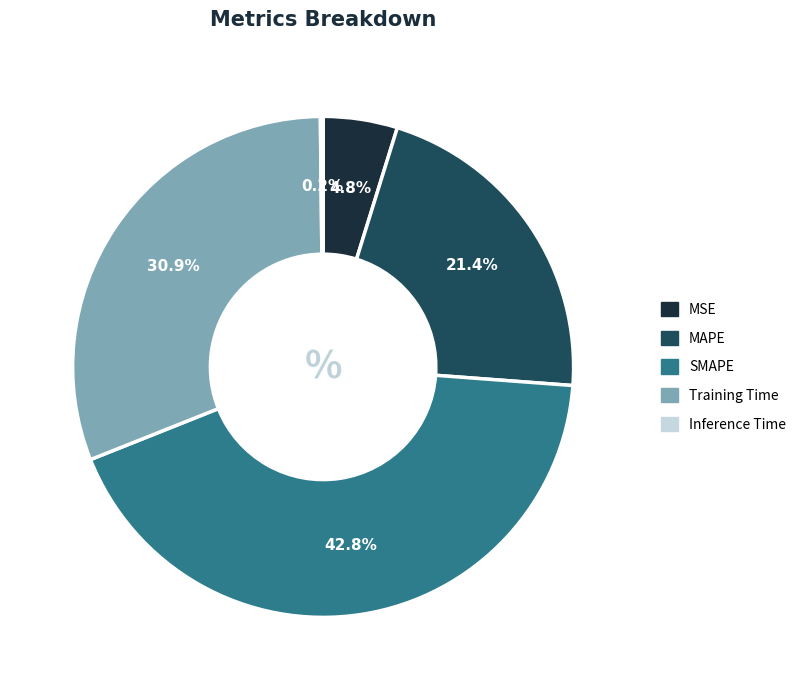

What is the largest slice in the pie chart?

SMAPE